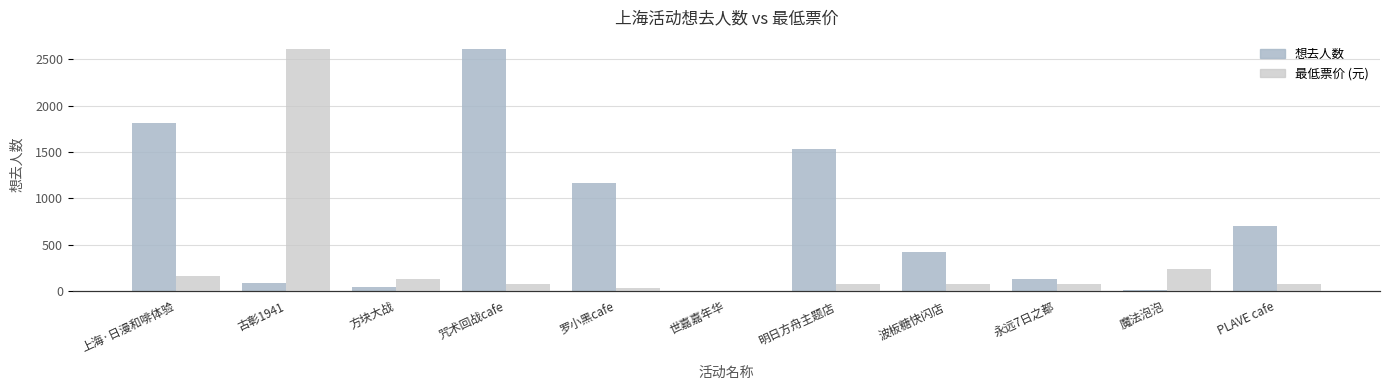

What is the label of the 1st bar from the left?

上海·日漫和啡体验